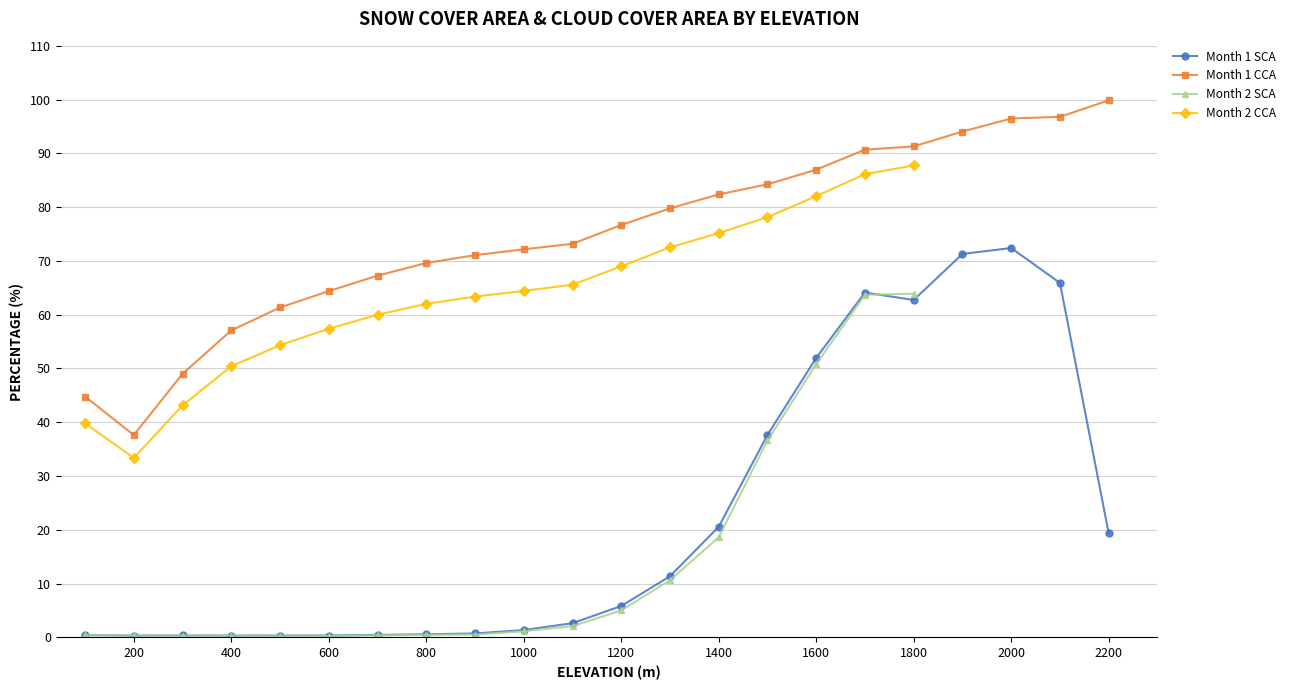

What is the minimum value shown in the chart?

0.3